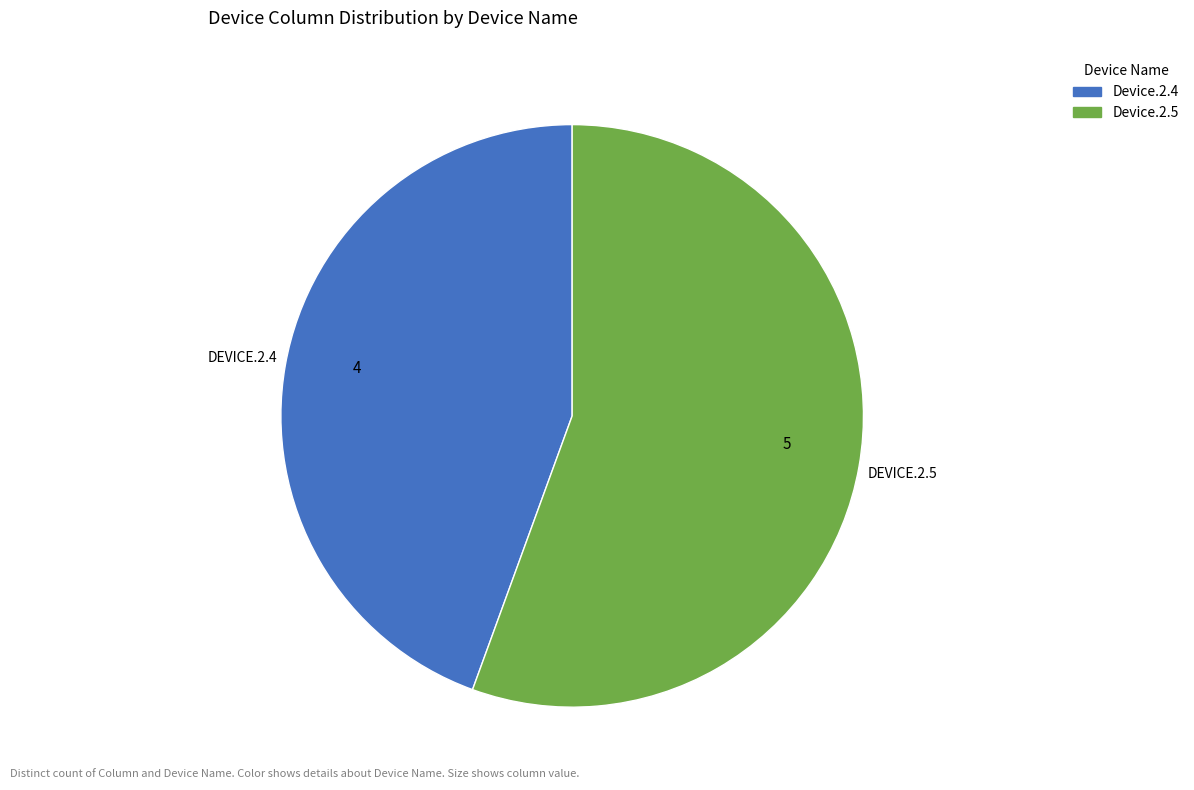

The Device.2.5 slice represents 44% of the pie. True or false?

False